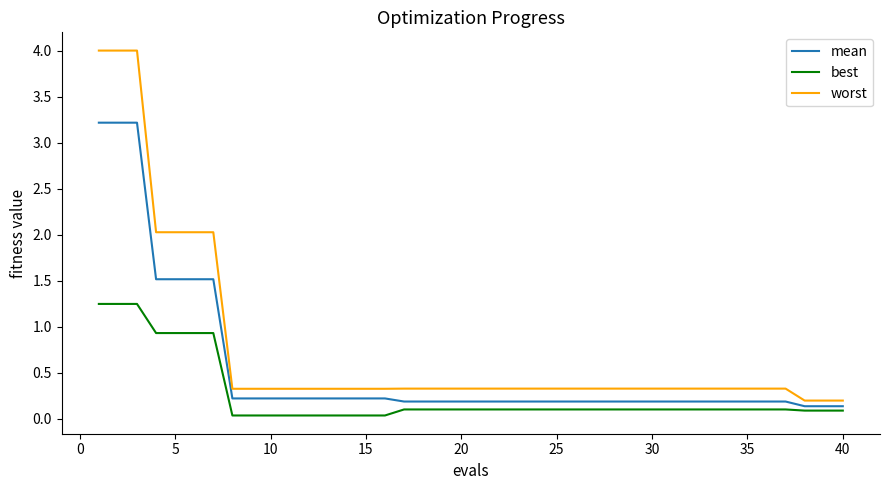

True or false: mean and best intersect in this chart.

False